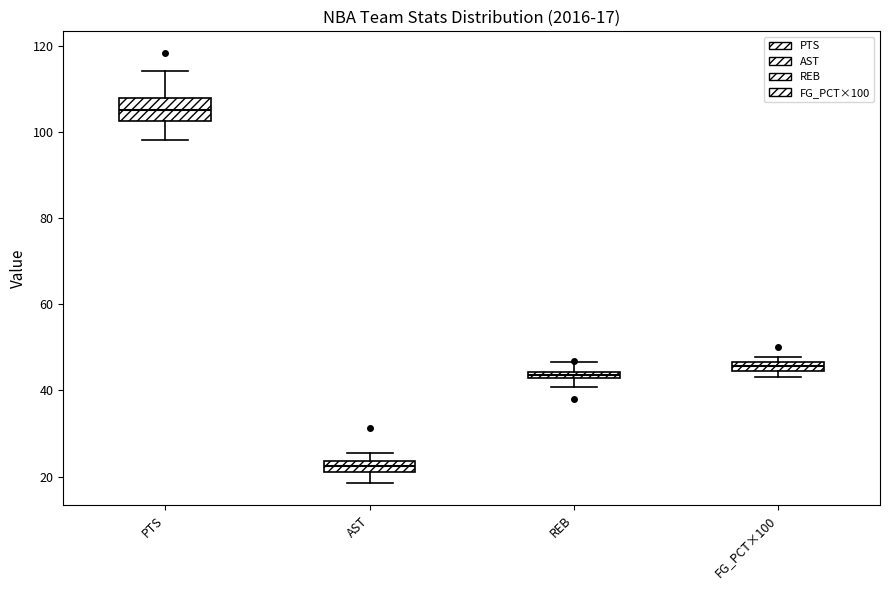

Which box's median line is the lowest?

AST